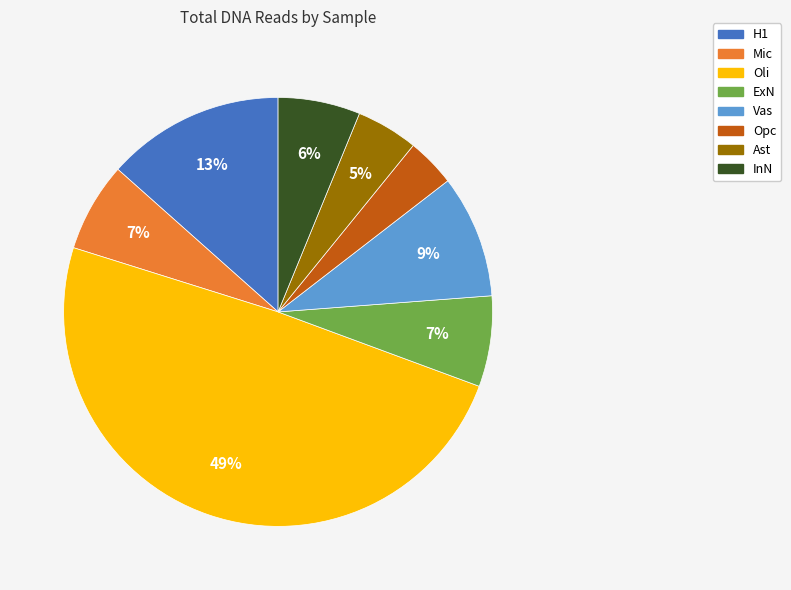

Is there a majority slice in this chart?

No